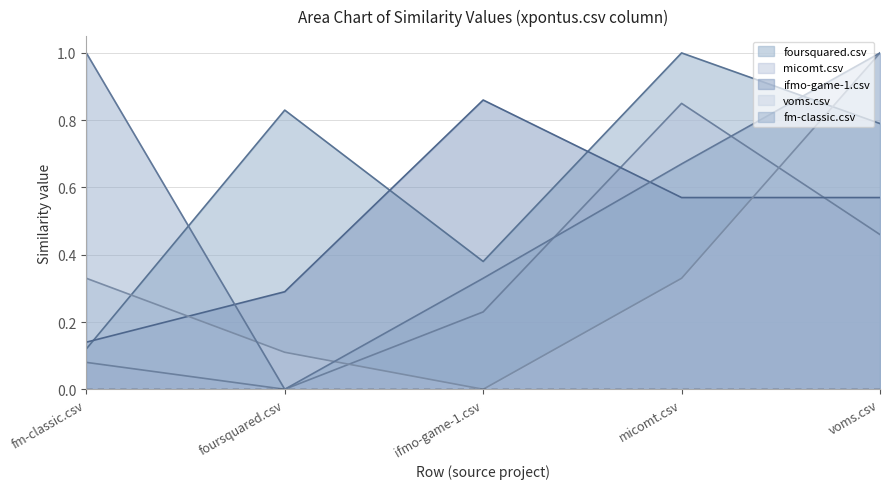

Is the value of micomt.csv at fm-classic.csv greater than the value of ifmo-game-1.csv at ifmo-game-1.csv?

No